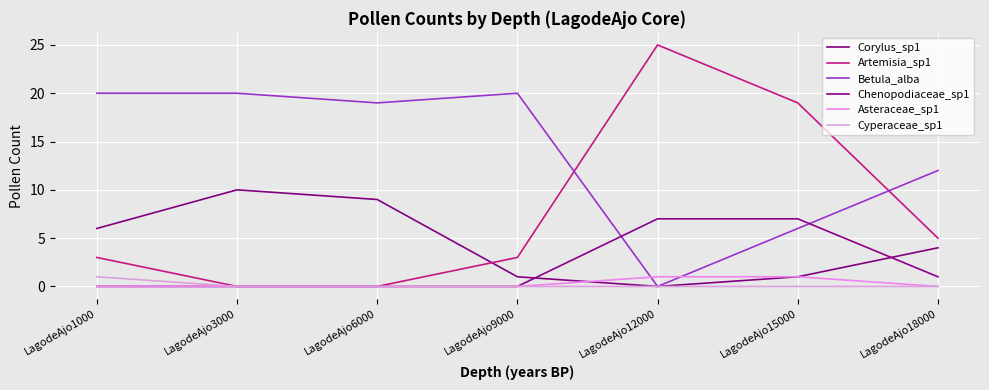

Is this an area chart (filled region under the line)?

No